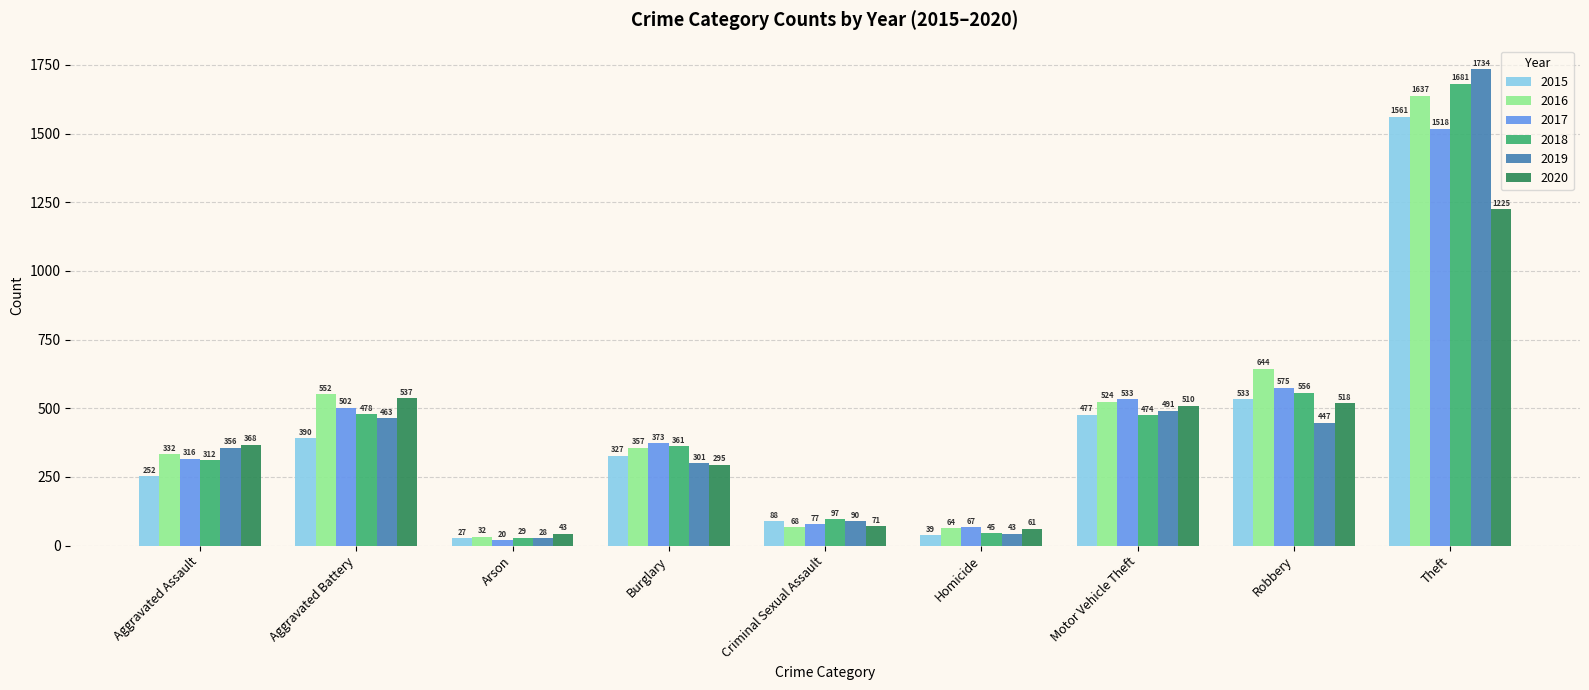

What is the value of the 2018 bar at the 1st from the left?

312